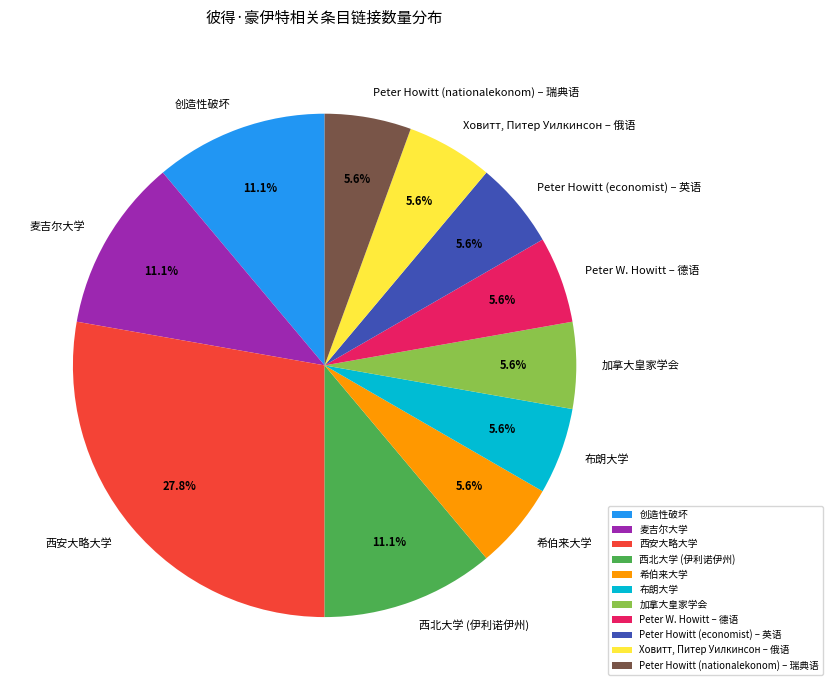

Does any single category account for the majority?

No